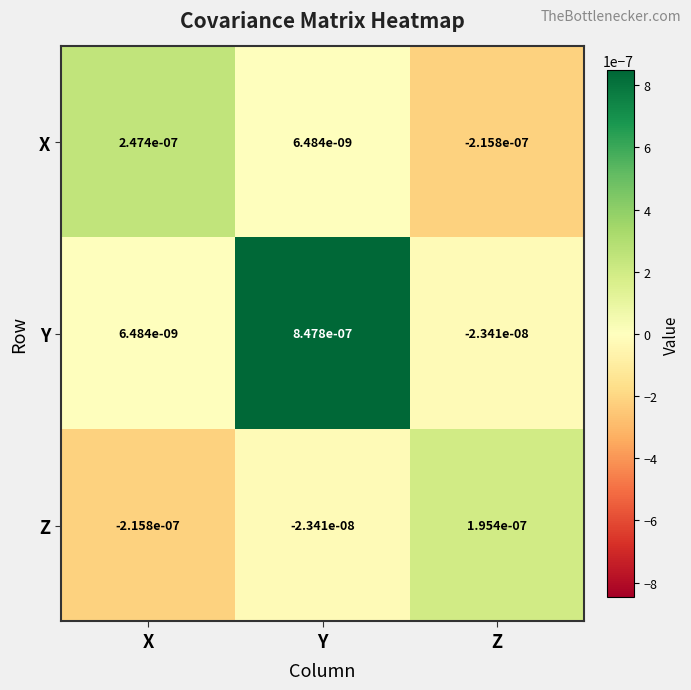

Which series has the largest range (max minus min)?

Y